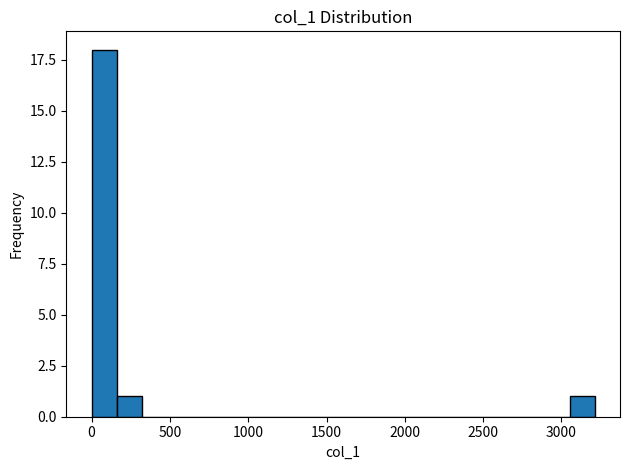

Read against the x-axis, roughly where is the centre of the tallest bar?

100